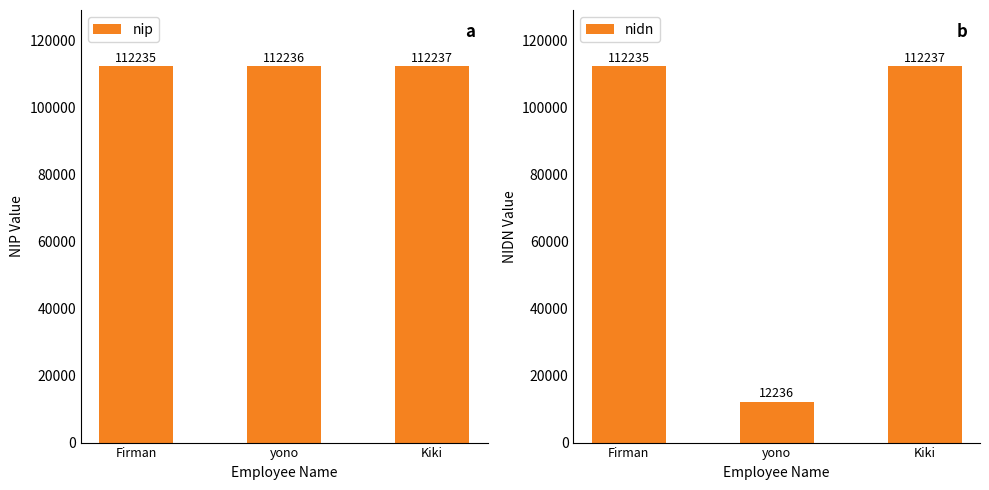

List the labels in order of nip value, smallest first.

Firman, yono, Kiki